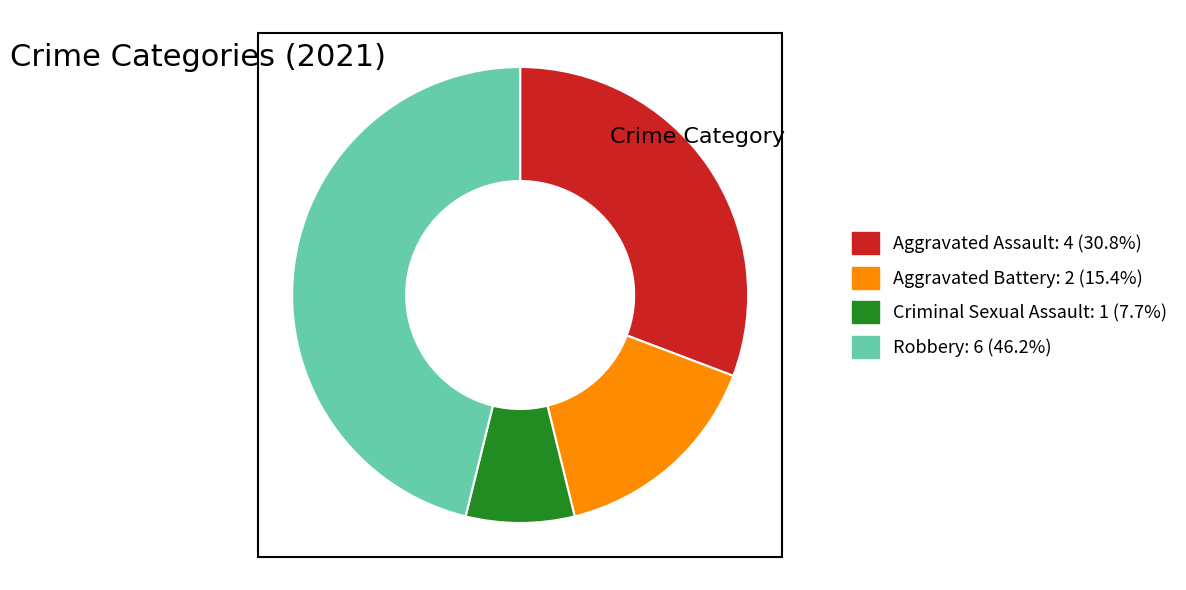

How many slices are in this pie chart?

4